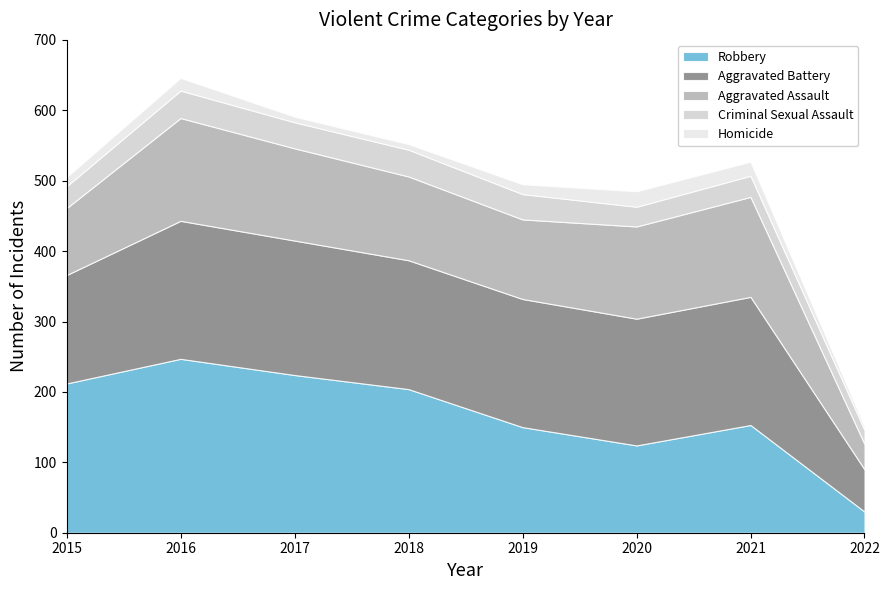

What is the total value across all series at 2022?

151